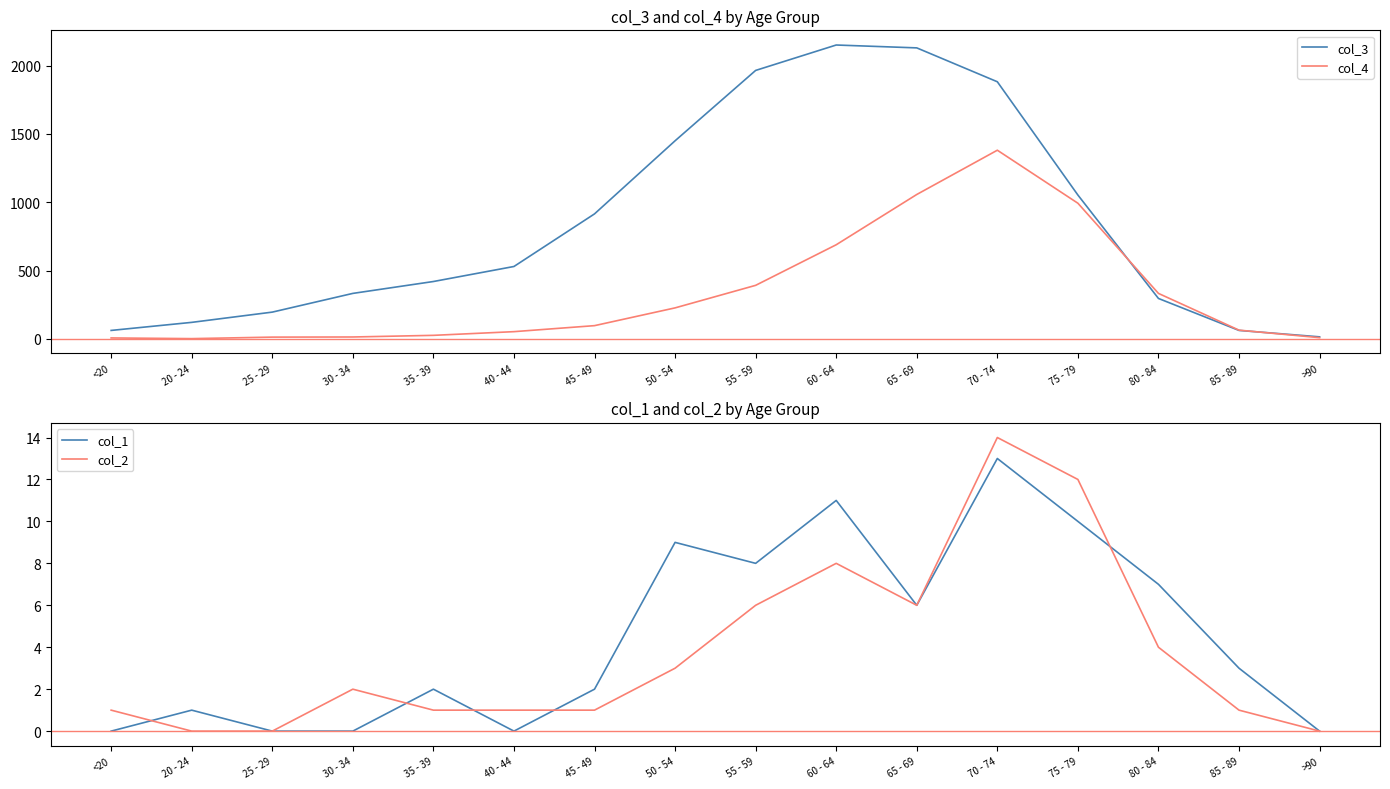

What is the label of the 13th point from the right?

30 - 34